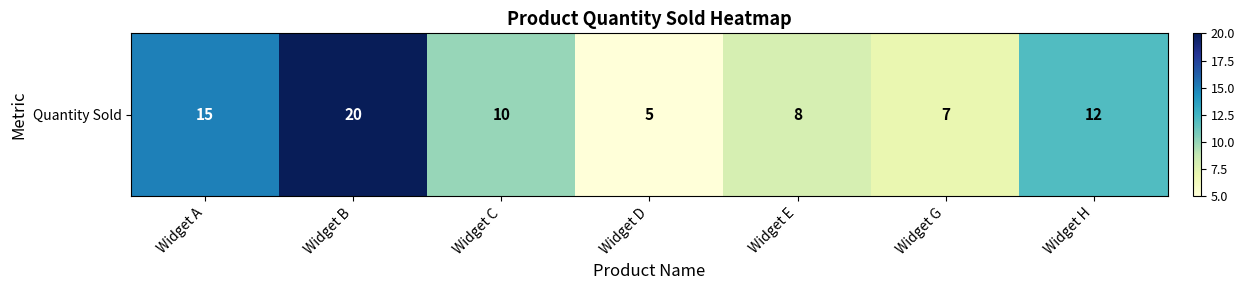

Reading left to right, list all the values displayed in this chart.

Widget A=15	Widget B=20	Widget C=10	Widget D=5	Widget E=8	Widget G=7	Widget H=12